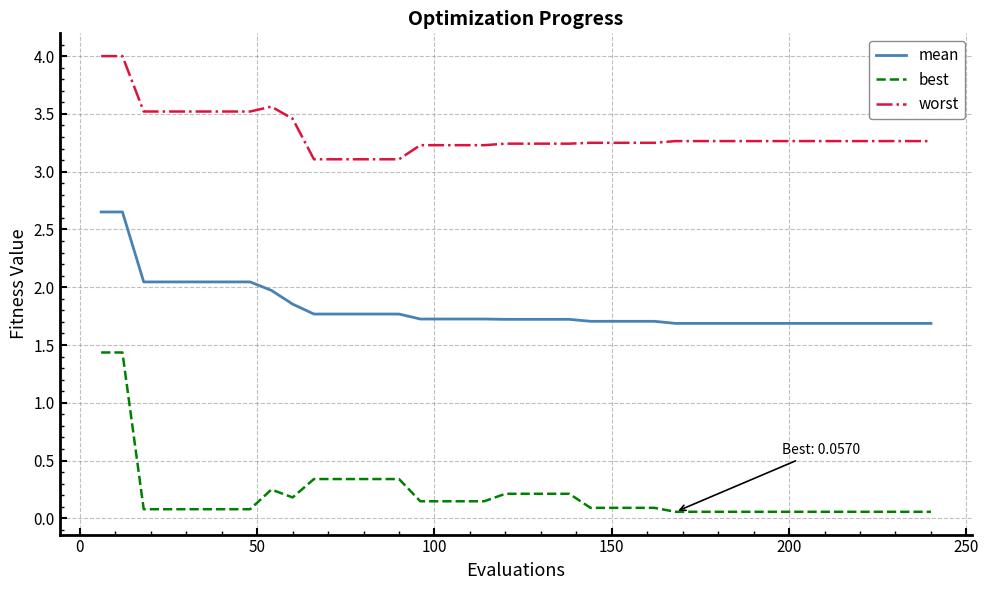

True or false: worst has more than 0 points higher than both neighbors.

True